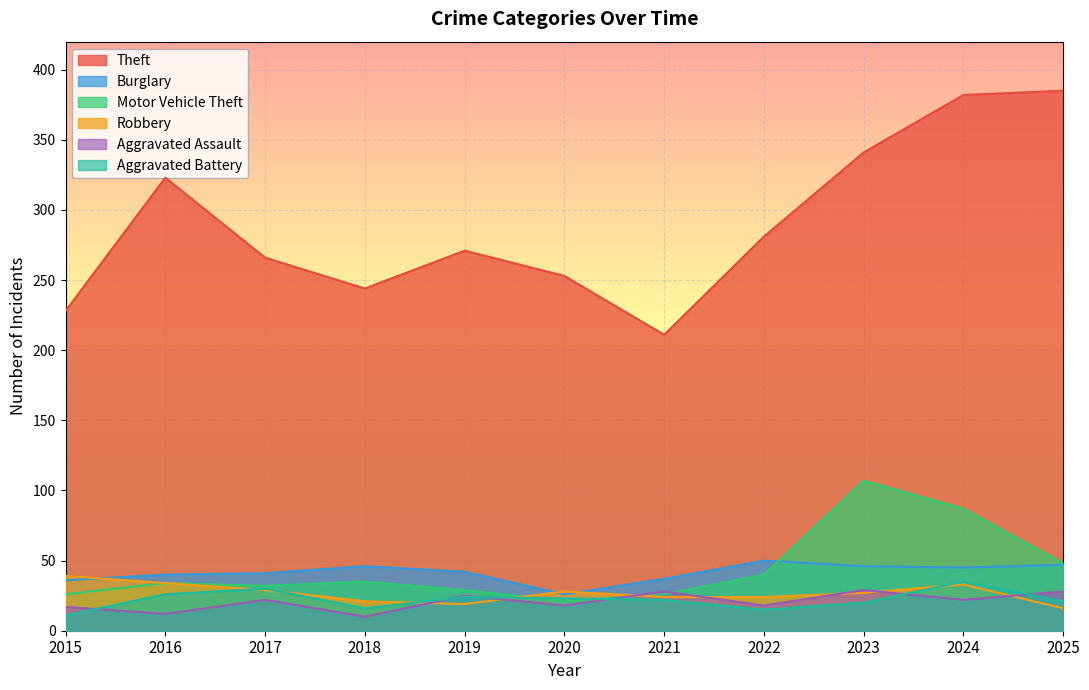

Read the Aggravated Battery value at 2015, to the nearest 10.

10